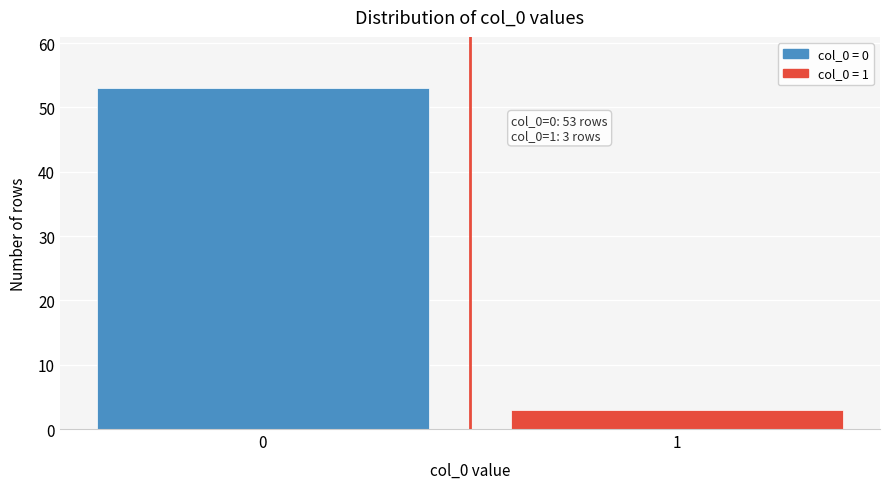

Reading right to left, list all the values displayed in this chart.

3	53